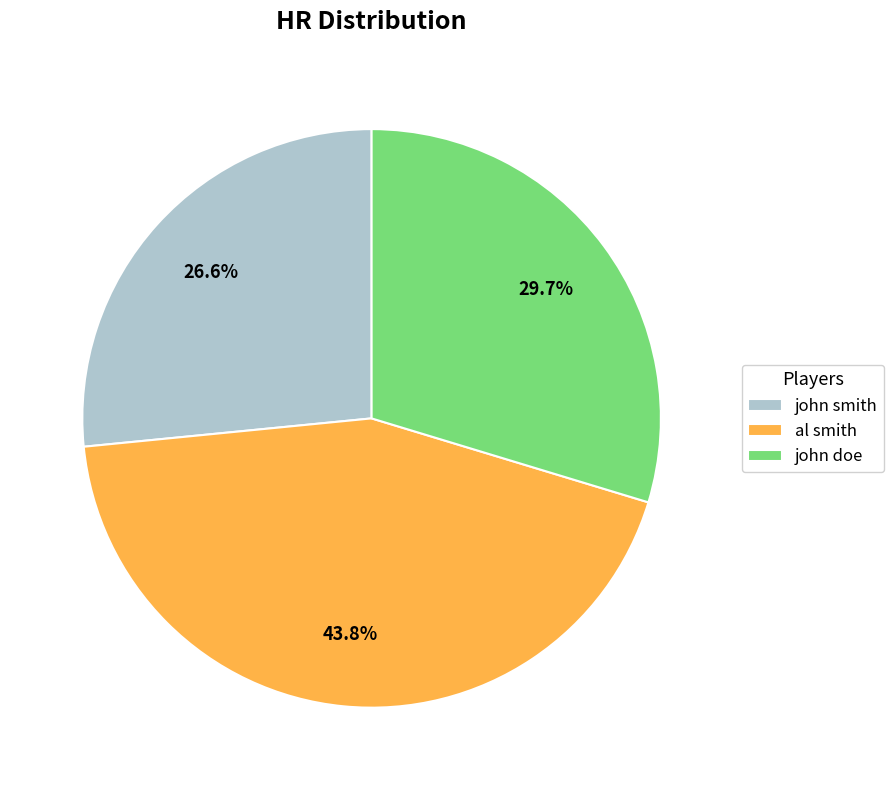

The al smith slice represents 30% of the pie. True or false?

False